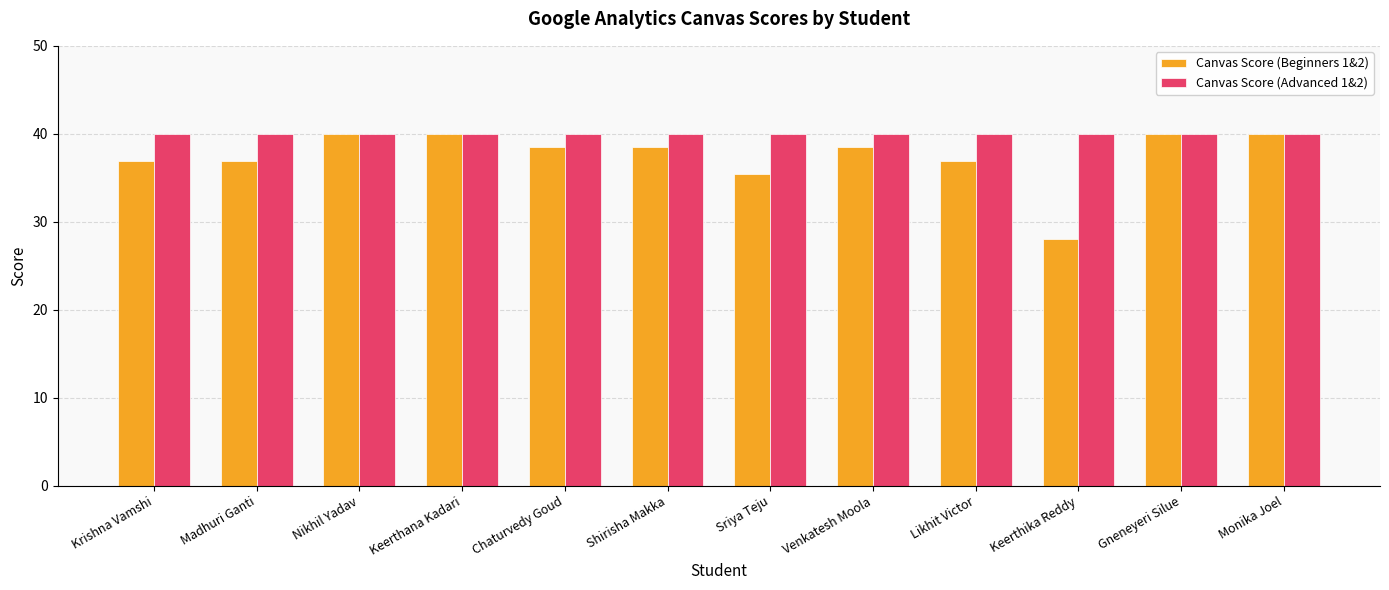

What is the difference between the Canvas Score (Beginners 1&2) values at Keerthika Reddy and Nikhil Yadav?

12.0